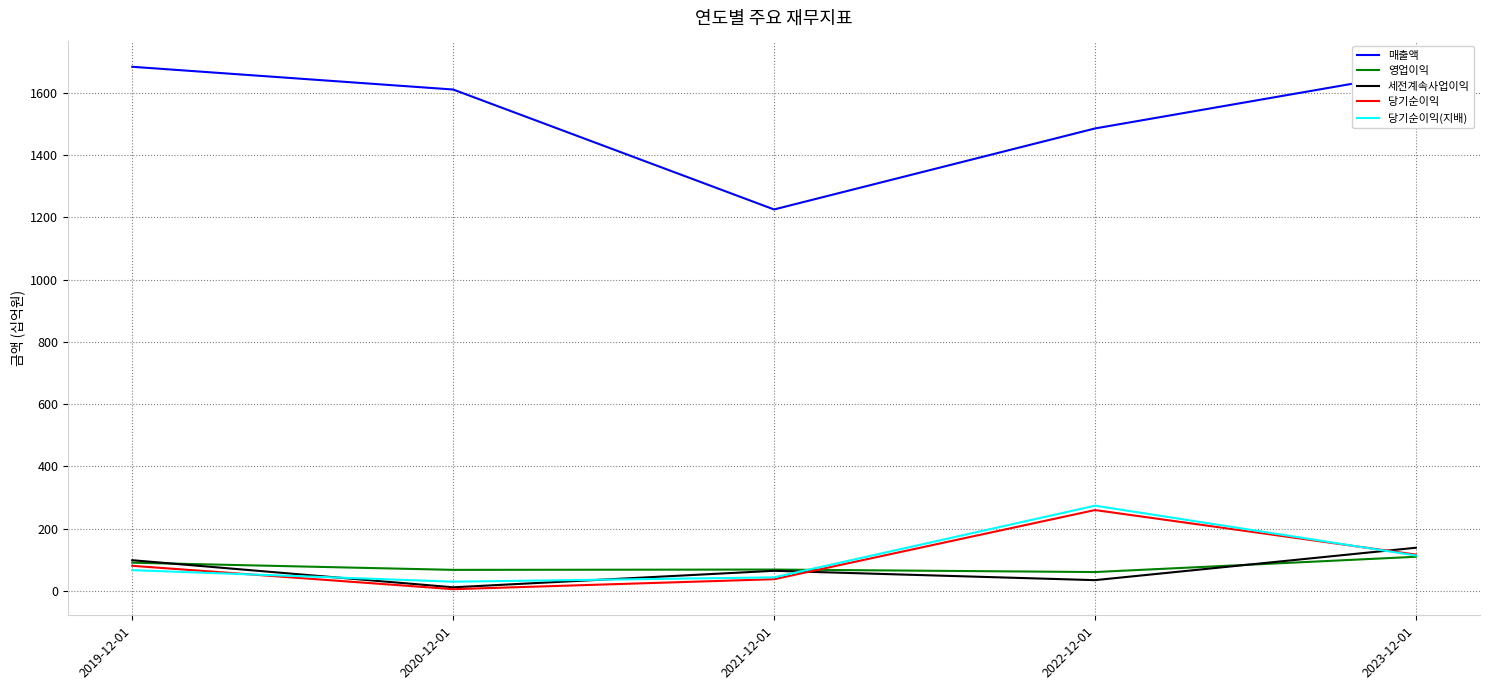

What is the sum of the 당기순이익(지배) values at 2020-12-01 and 2021-12-01?

74